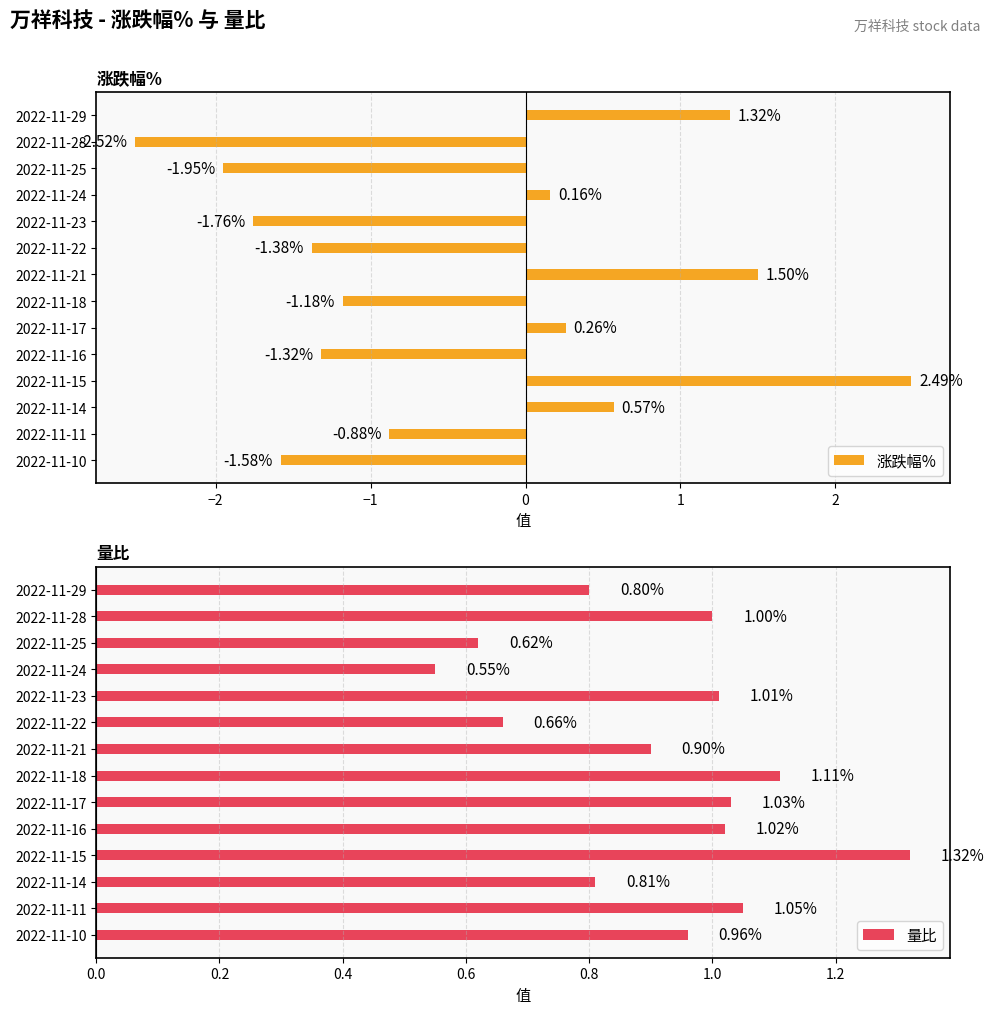

What is the difference between the 涨跌幅% values at 2022-11-23 and 2022-11-22?

0.4